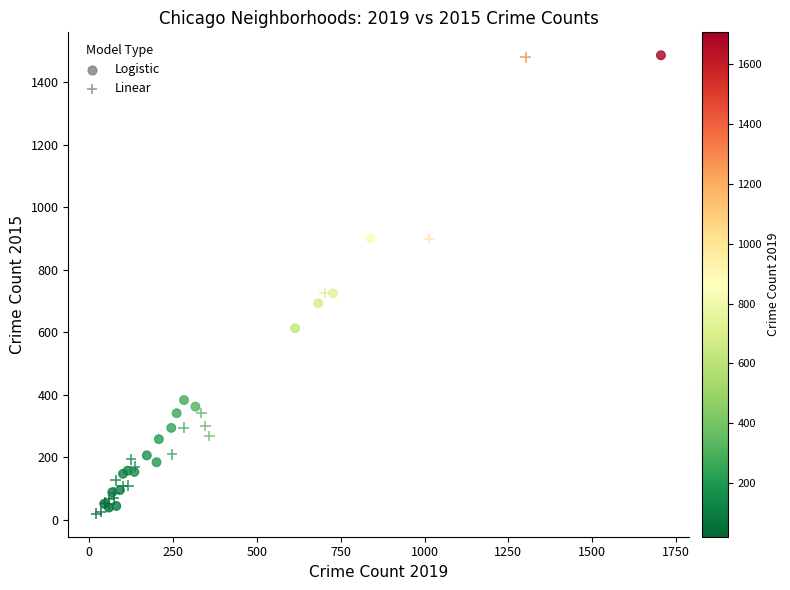

What are all the series names shown in the legend?

Logistic, Linear